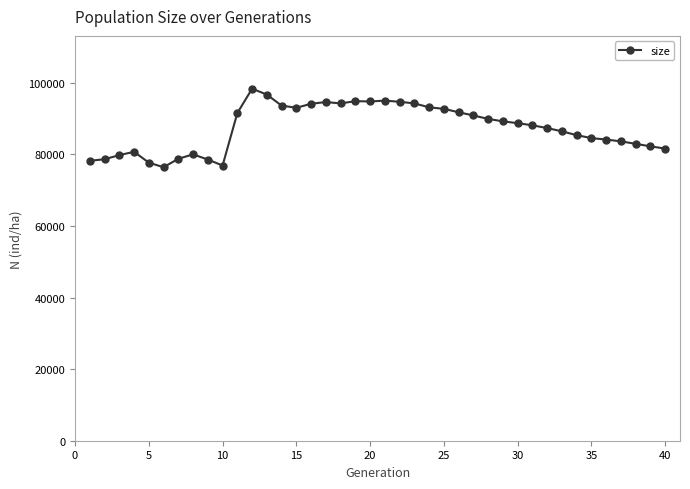

What is the sum of all values?

3497620